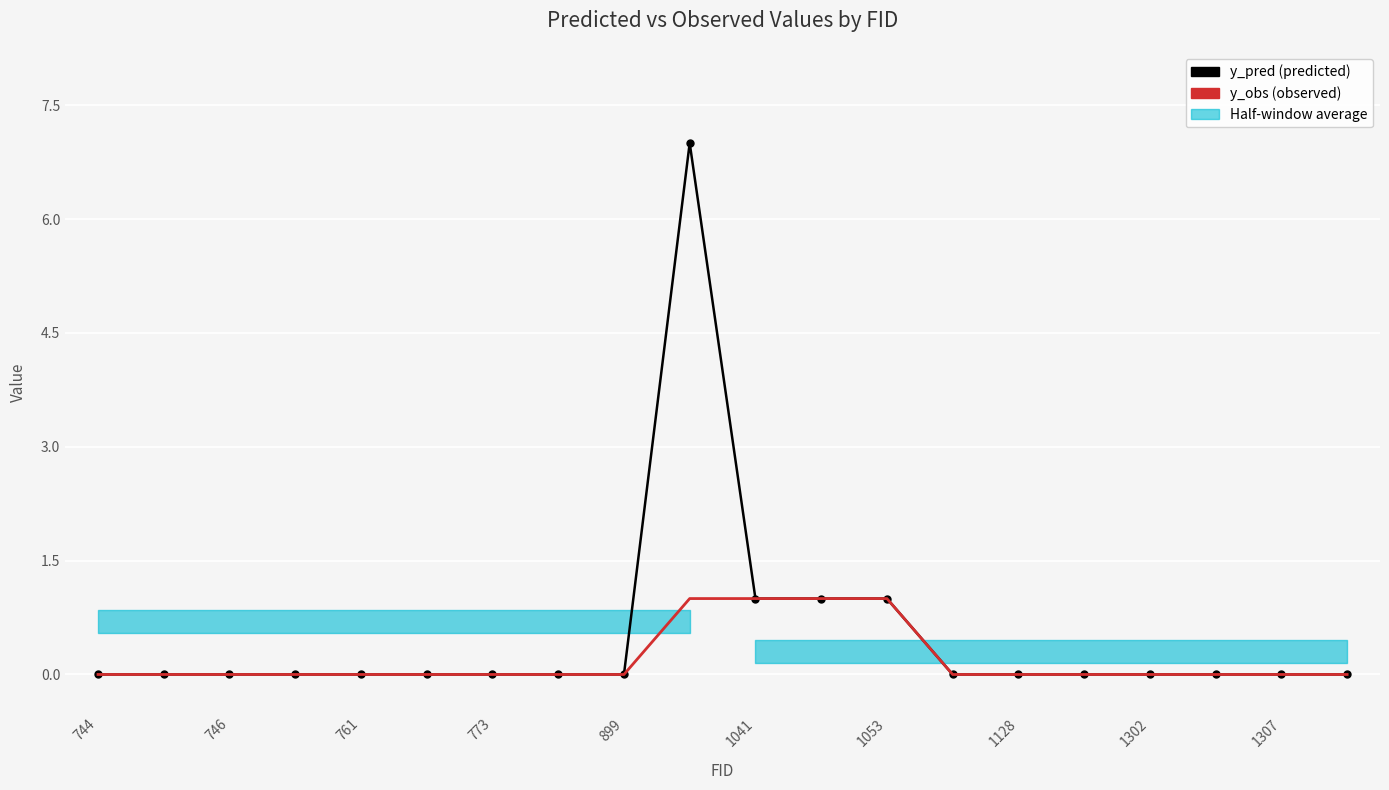

True or false: y_obs has more than 1 interior local peaks.

False